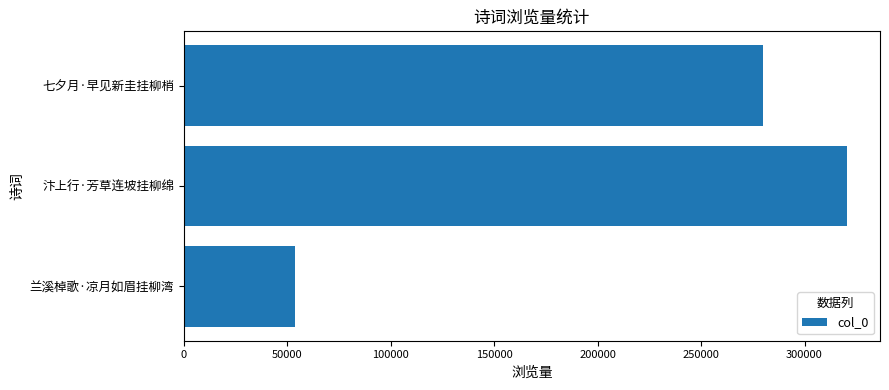

How many data points are less than 279709?

1